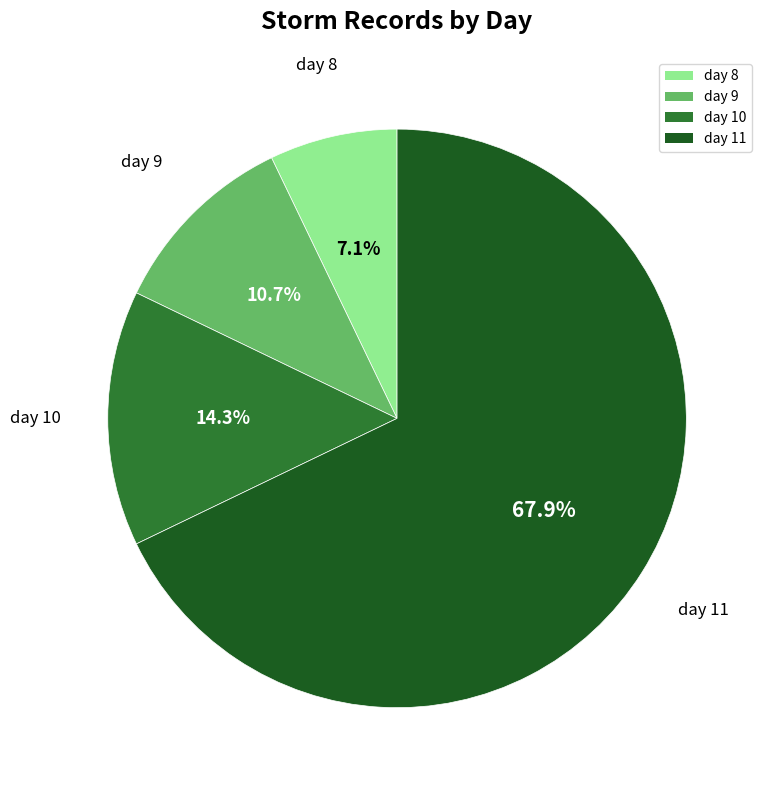

Rank the categories by value from highest to lowest.

day 11, day 10, day 9, day 8